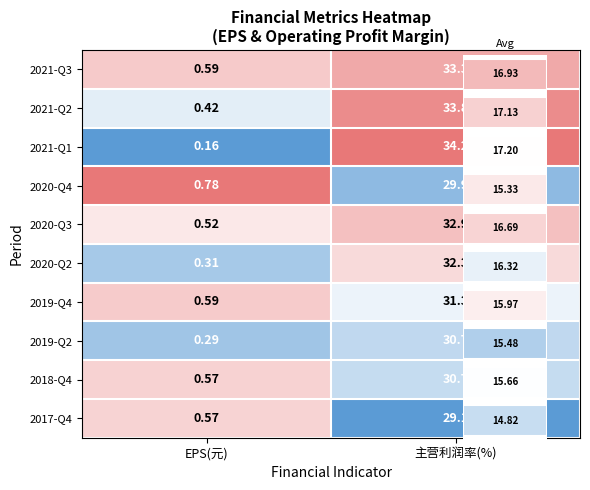

Between EPS(元) and 主营利润率(%), which is larger?

主营利润率(%)